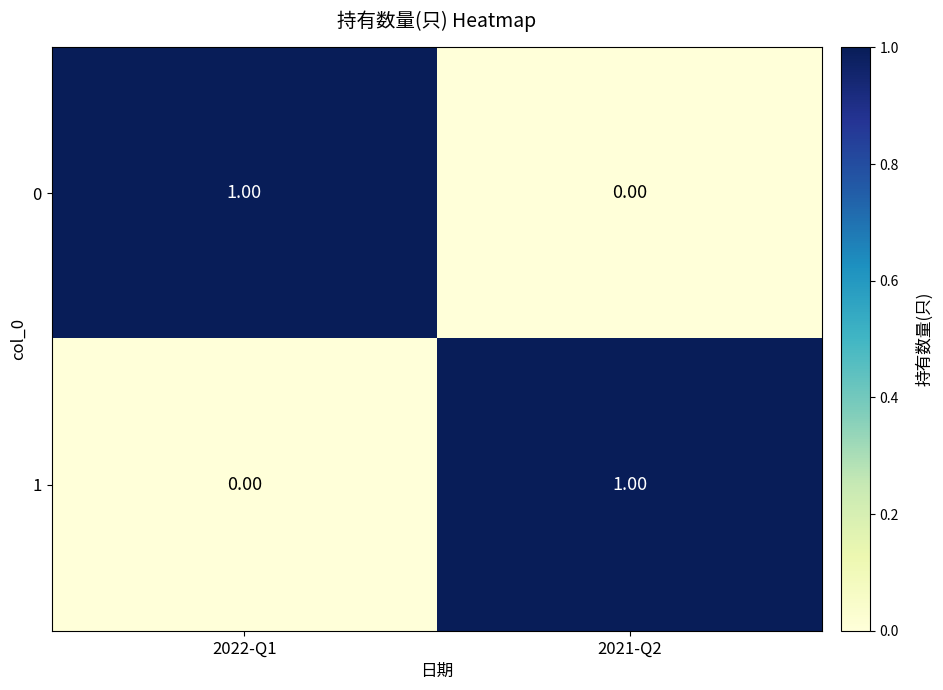

List the labels in order of 0 value, largest first.

2022-Q1, 2021-Q2